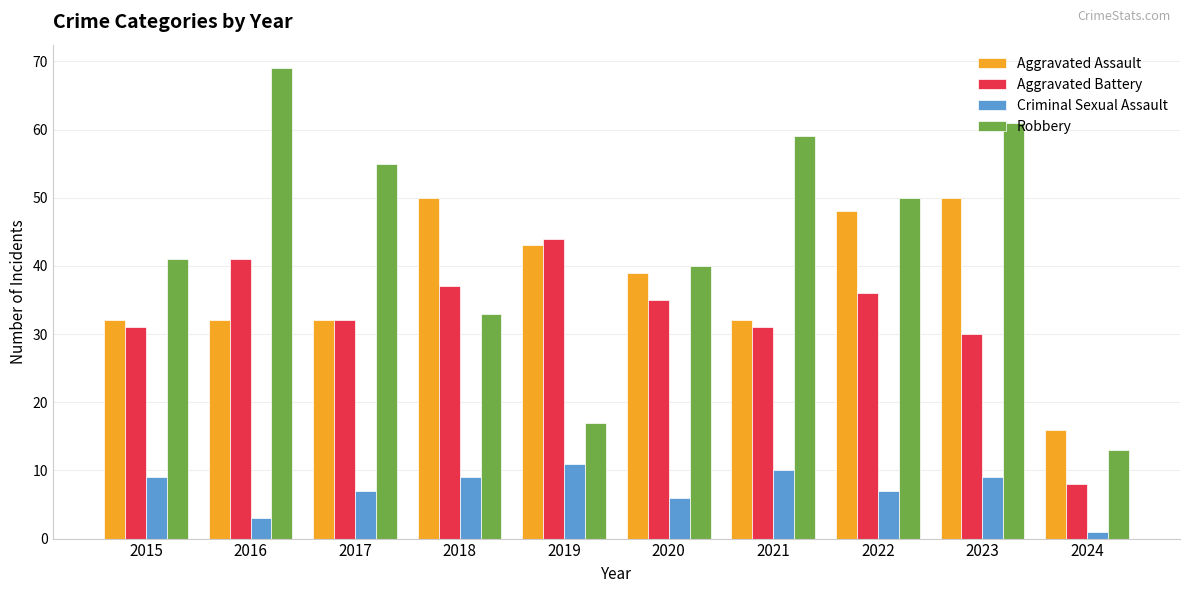

Reading left to right, extract all data points from this chart.

Aggravated Assault: 2015=32	2016=32	2017=32	2018=50	2019=43	2020=39	2021=32	2022=48	2023=50	2024=16
Aggravated Battery: 2015=31	2016=41	2017=32	2018=37	2019=44	2020=35	2021=31	2022=36	2023=30	2024=8
Criminal Sexual Assault: 2015=9	2016=3	2017=7	2018=9	2019=11	2020=6	2021=10	2022=7	2023=9	2024=1
Robbery: 2015=41	2016=69	2017=55	2018=33	2019=17	2020=40	2021=59	2022=50	2023=61	2024=13